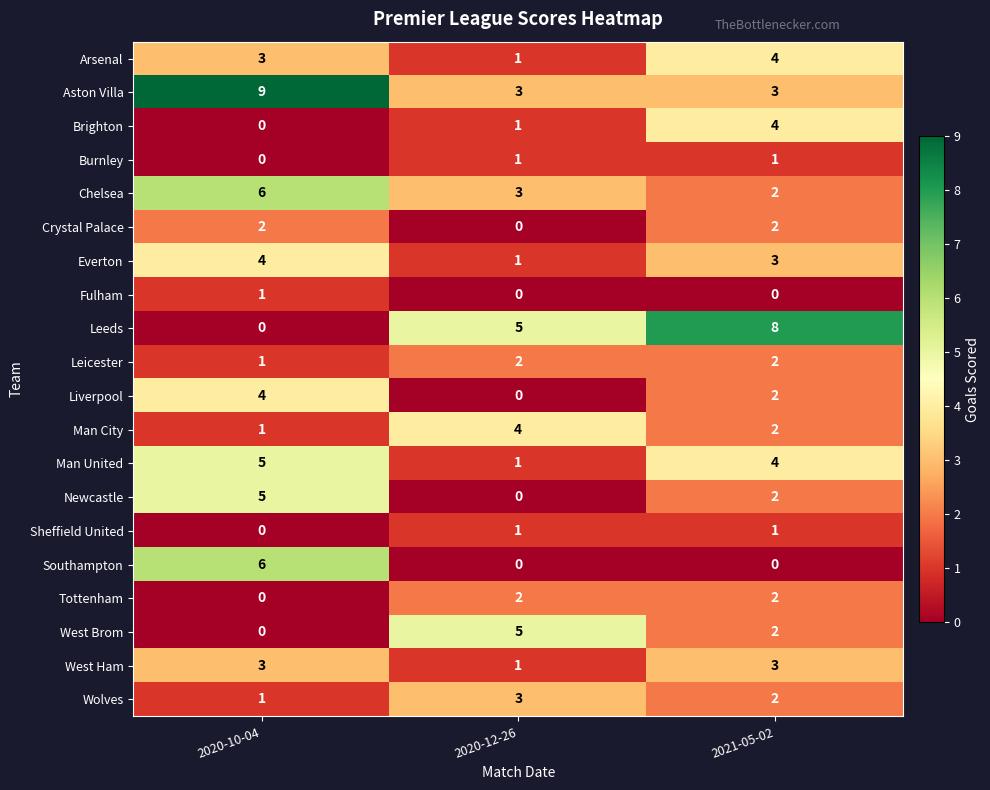

How many West Ham values are between 1 and 3?

3